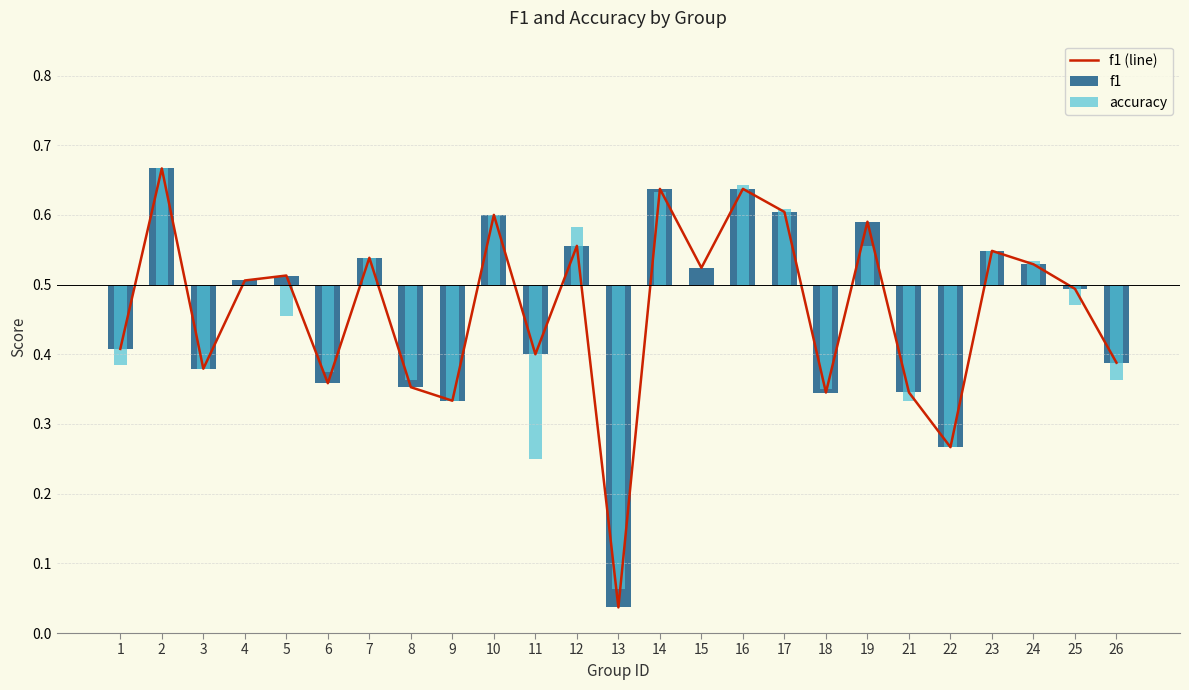

The f1 (line) series shows 0.5 at 8. True or false?

False